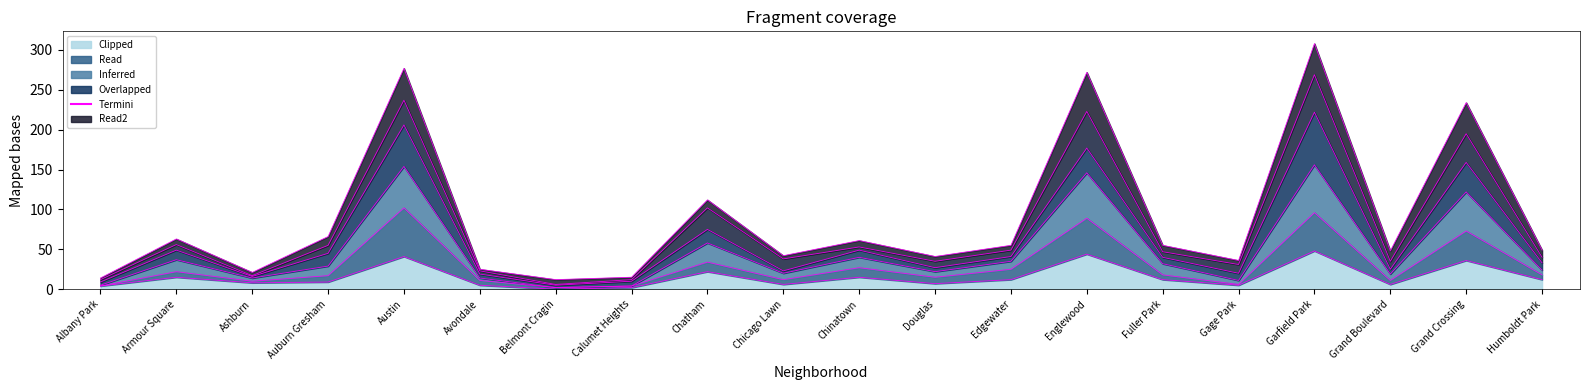

What position from the left is Chatham?

9